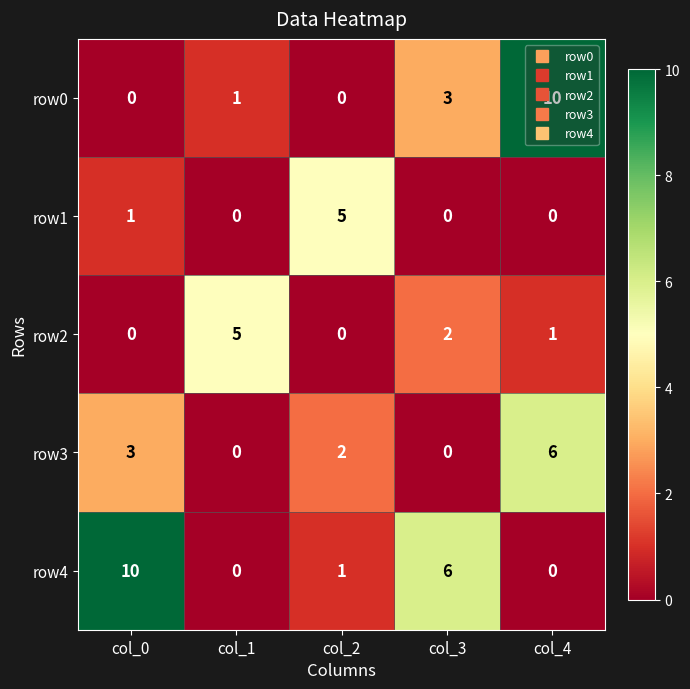

How many values in row1 are above zero?

2